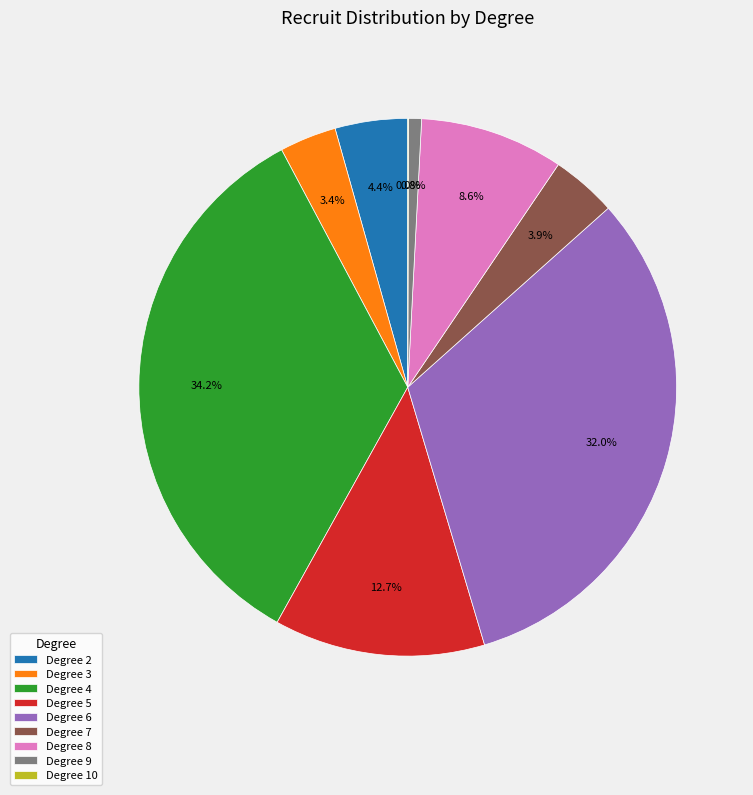

What percentage do Degree 2 and Degree 7 together represent?

8.3%